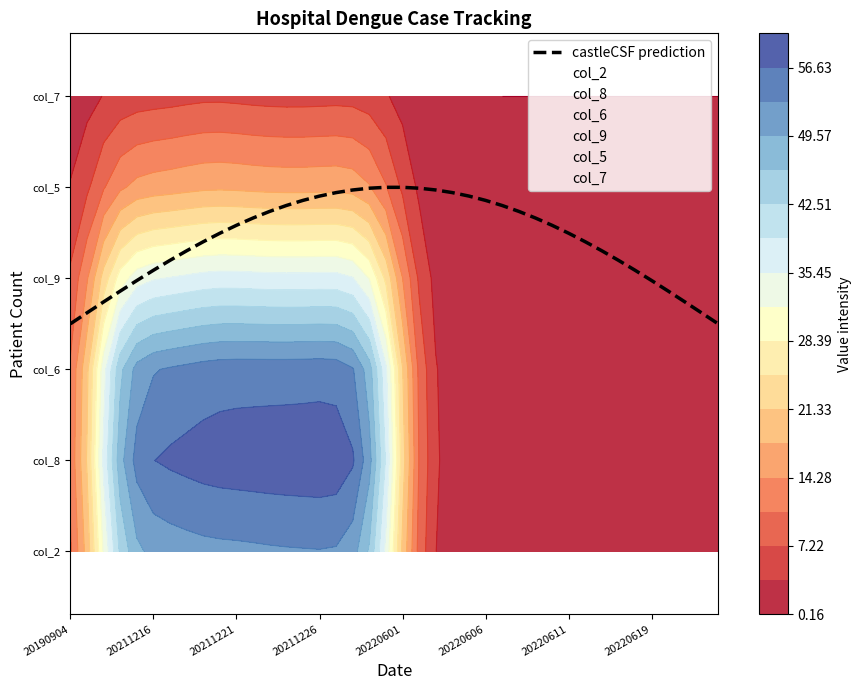

What is the label of the 40th point from the right?

20190904